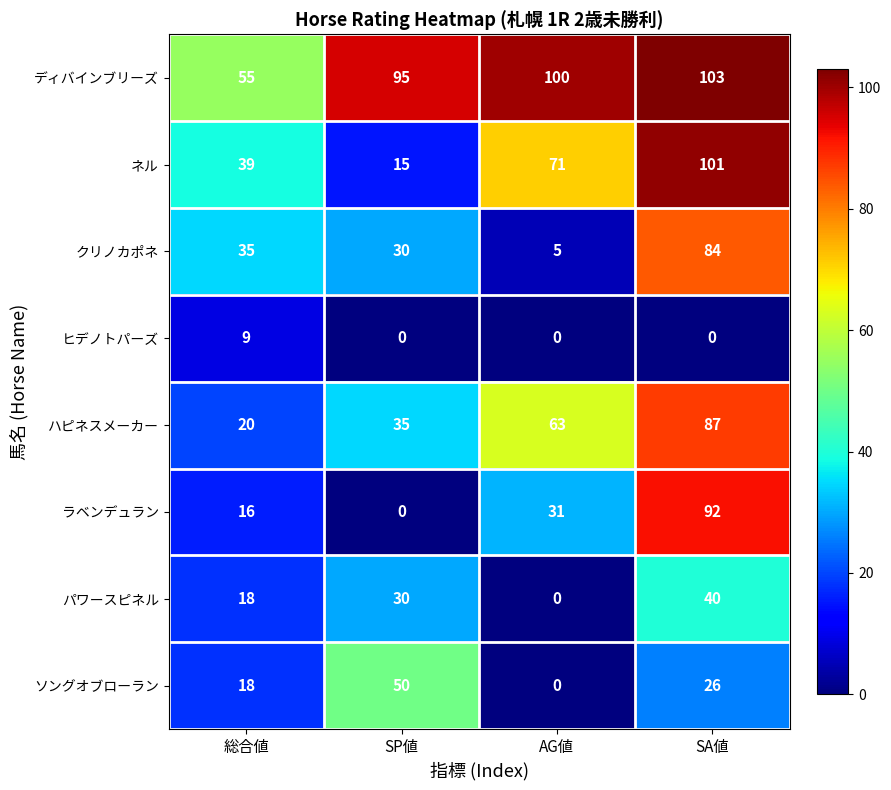

At which label is ソングオブローラン closest to 25?

SA値